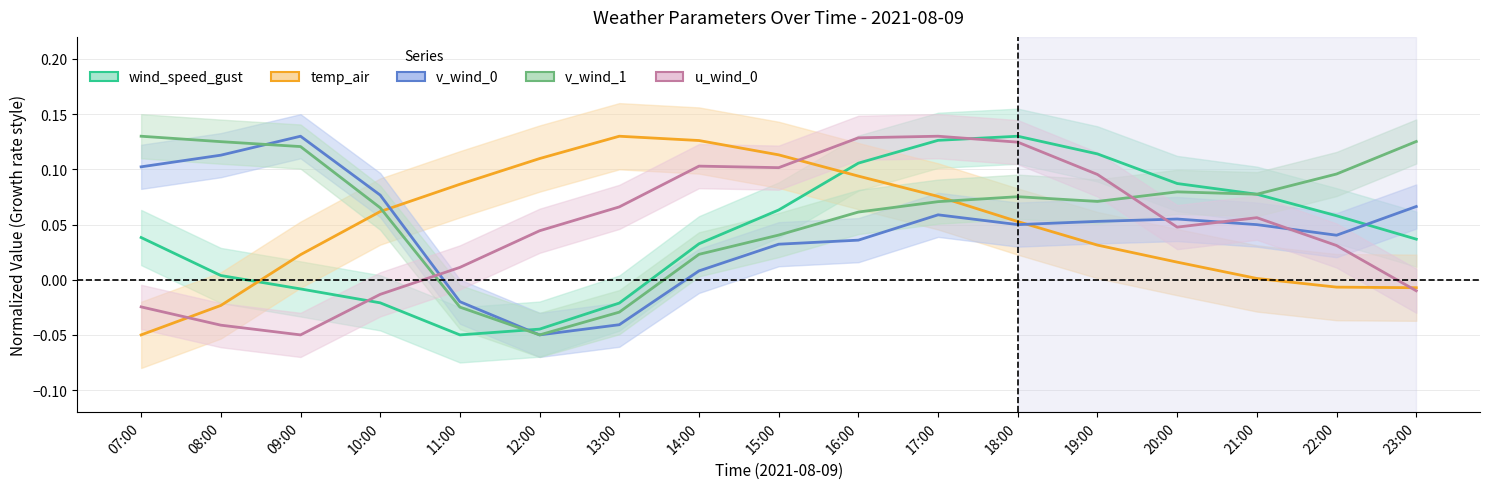

Which series has the largest range (max minus min)?

wind_speed_gust